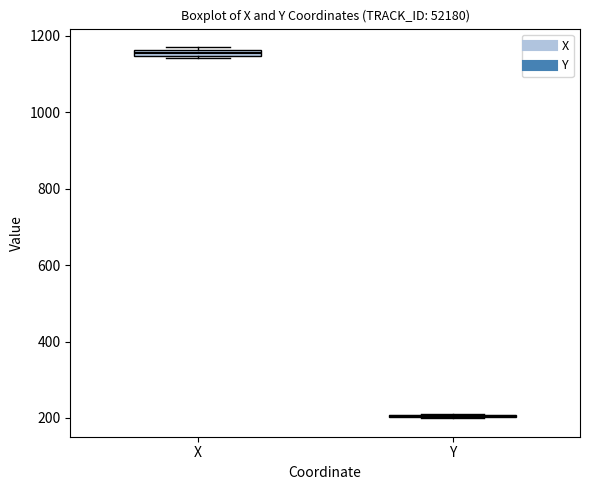

Where is the upper edge of the box for X on the y-axis? The values are not printed on the chart, so give them approximately, as read against the axis.

1160